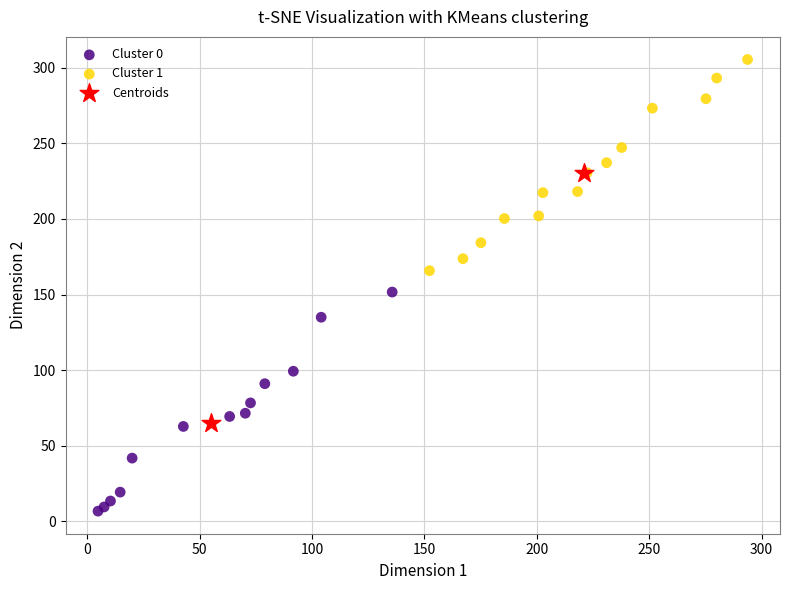

What are all the series names shown in the legend?

Cluster 0, Cluster 1, Centroids